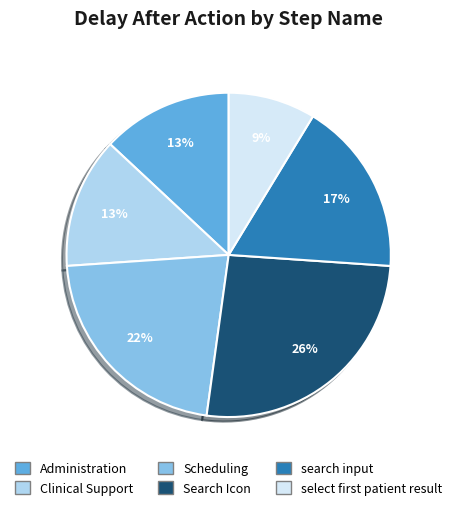

The Administration slice represents 13% of the pie. True or false?

True